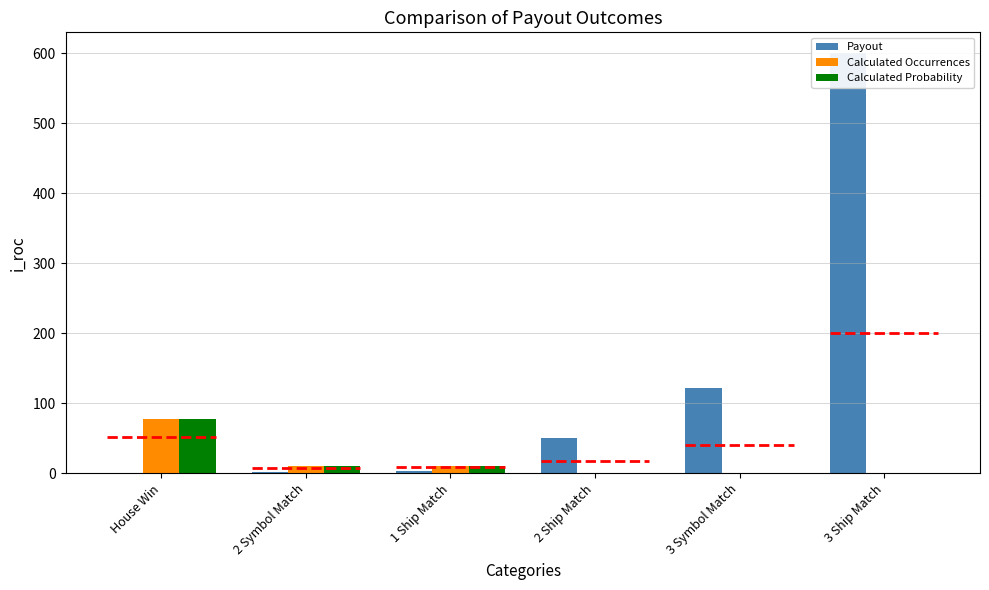

What is the difference between the maximum and second lowest values in the Calculated Occurrences series?

77.6